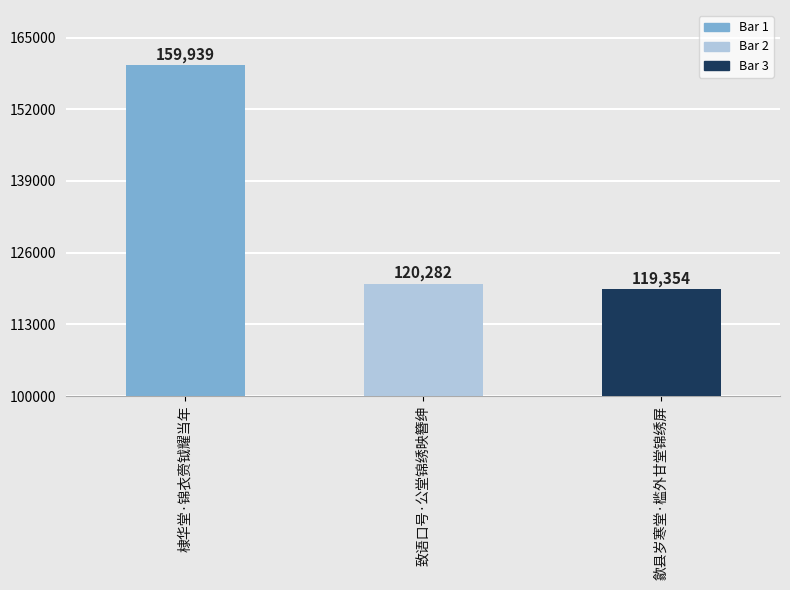

Which category has the lowest value across all series?

歙县岁寒堂·槛外甘堂锦绣屏